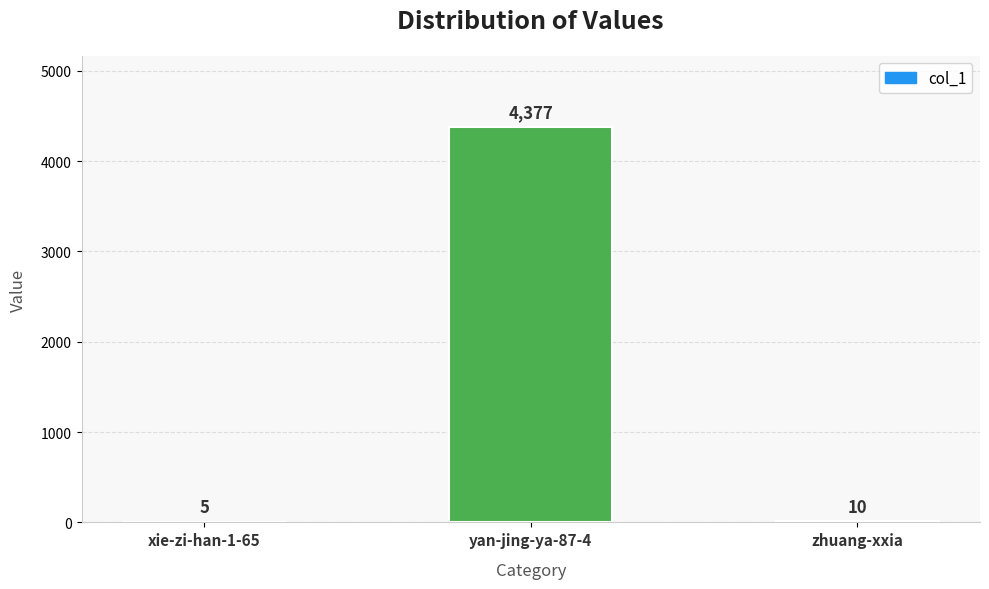

At which label does the data first exceed 10?

yan-jing-ya-87-4